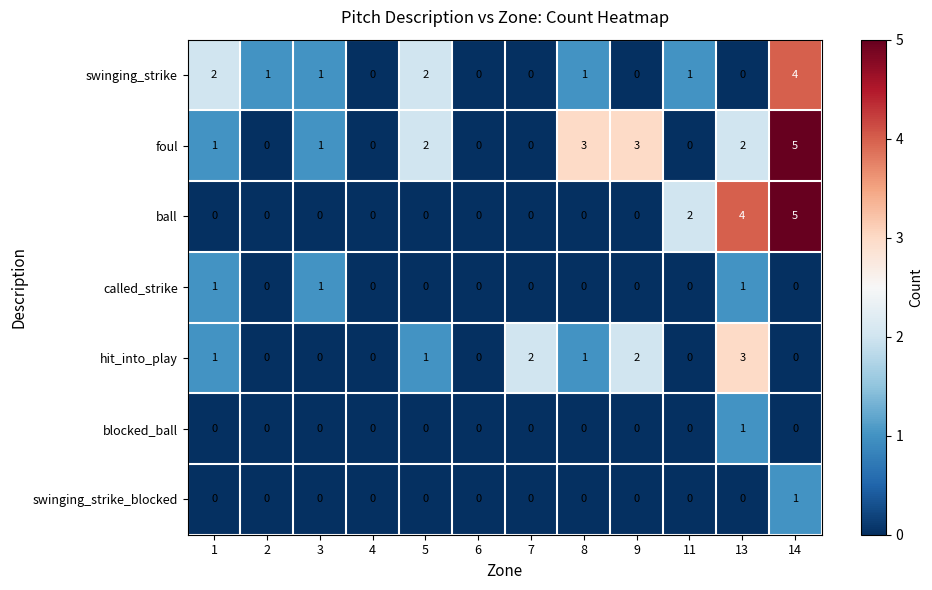

What is the greatest value displayed?

5